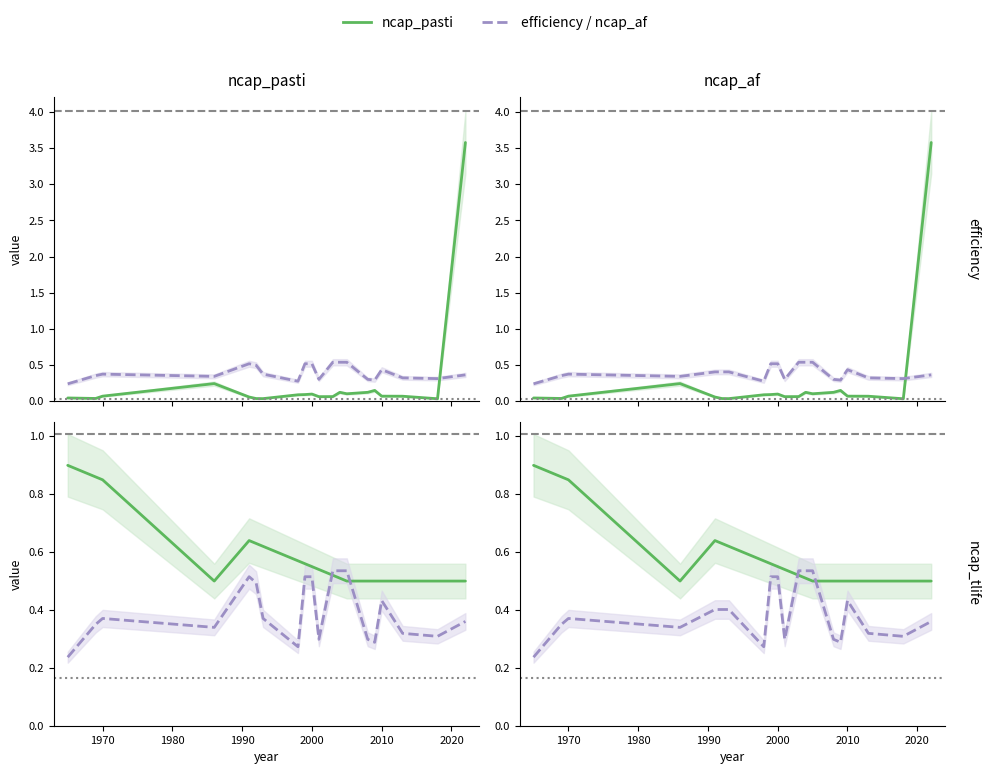

Reading left to right, what are all the values shown in this chart?

ncap_pasti: 0.9	0.9	0.8	0.5	0.6	0.6	0.6	0.6	0.6	0.6	0.5	0.5	0.5	0.5	0.5	0.5	0.5	0.5	0.5	0.5
efficiency / ncap_af: 0.2	0.4	0.4	0.3	0.4	0.4	0.4	0.3	0.5	0.5	0.3	0.5	0.5	0.5	0.3	0.3	0.4	0.3	0.3	0.4